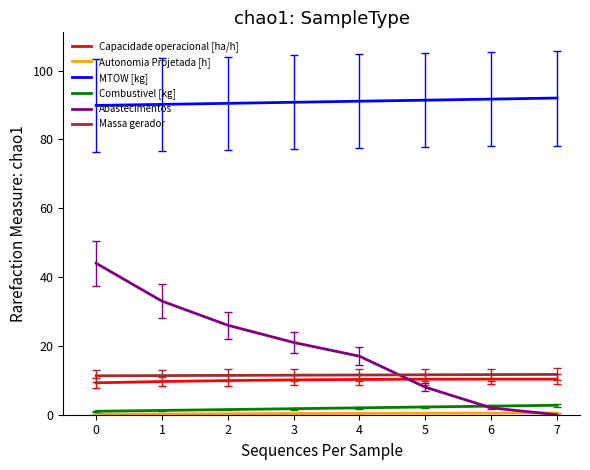

At which category is the sum across all series the highest?

0